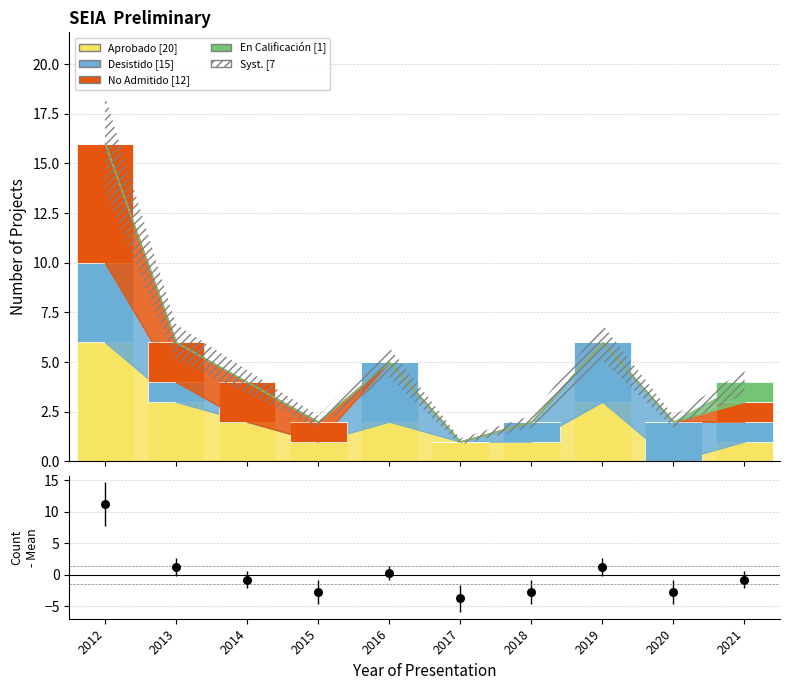

Which series has the largest total across all categories?

Aprobado